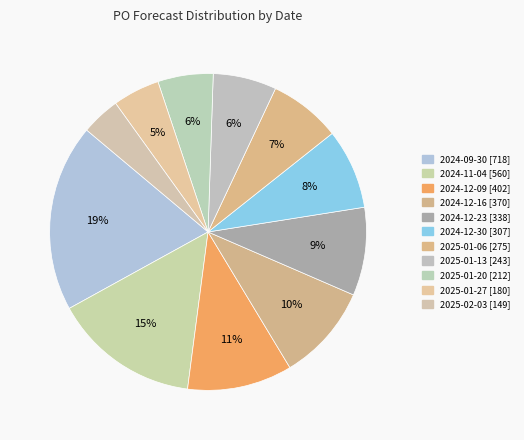

How many slices are in this pie chart?

11